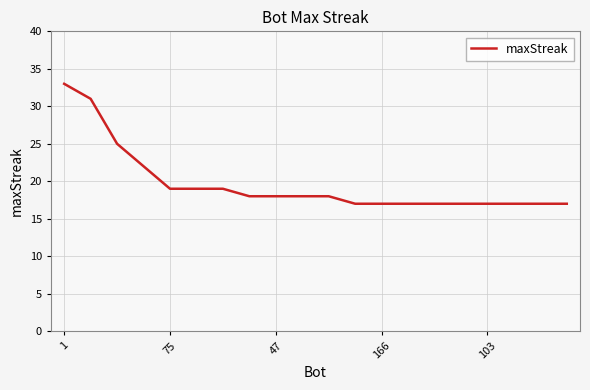

What is the minimum value shown in the chart?

17